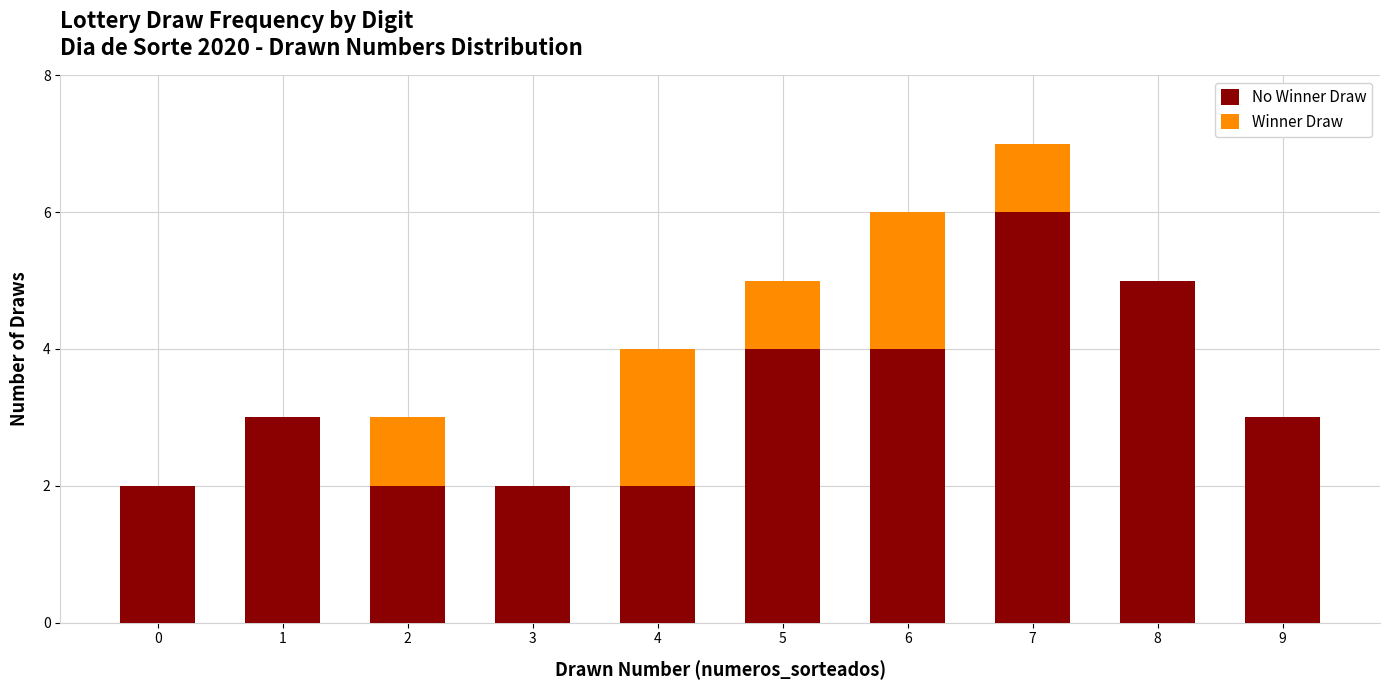

At which category is the sum across all series the highest?

7